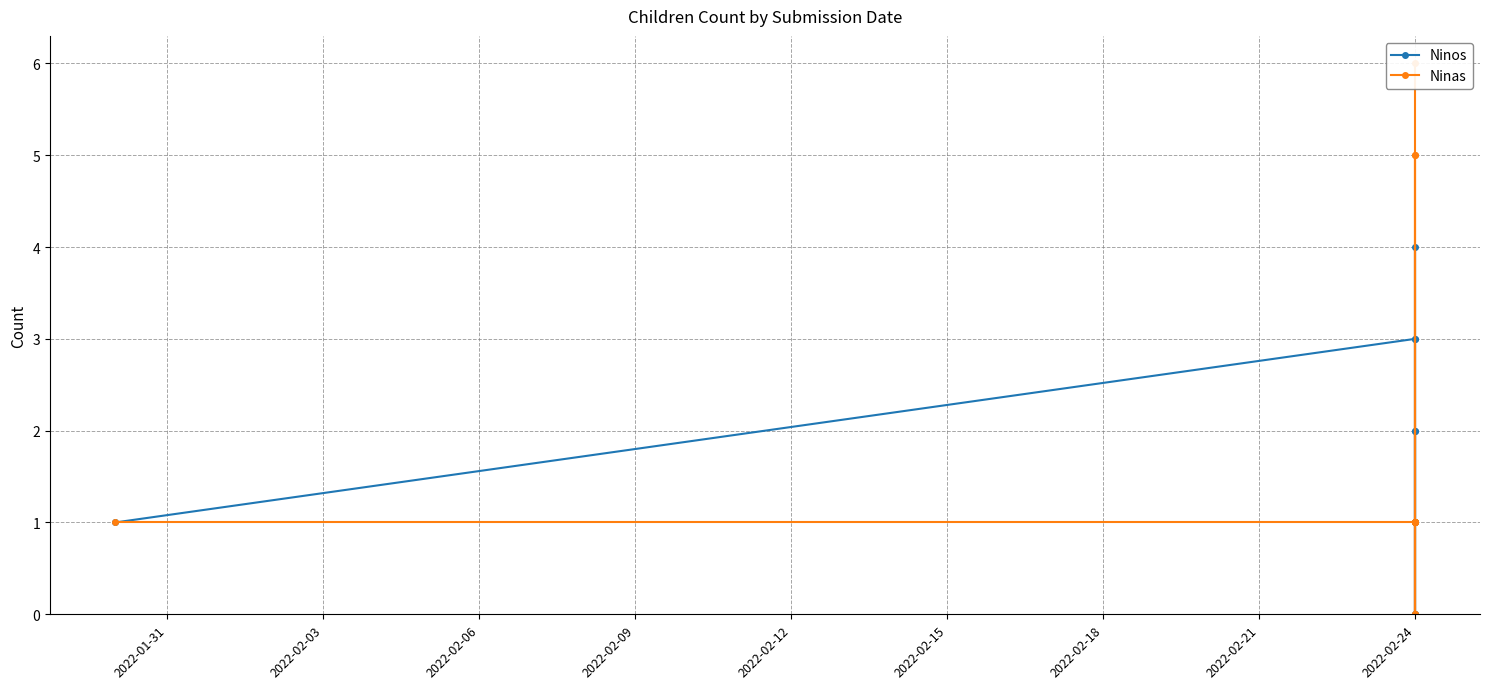

How many interior local peaks does the Ninas series have?

2